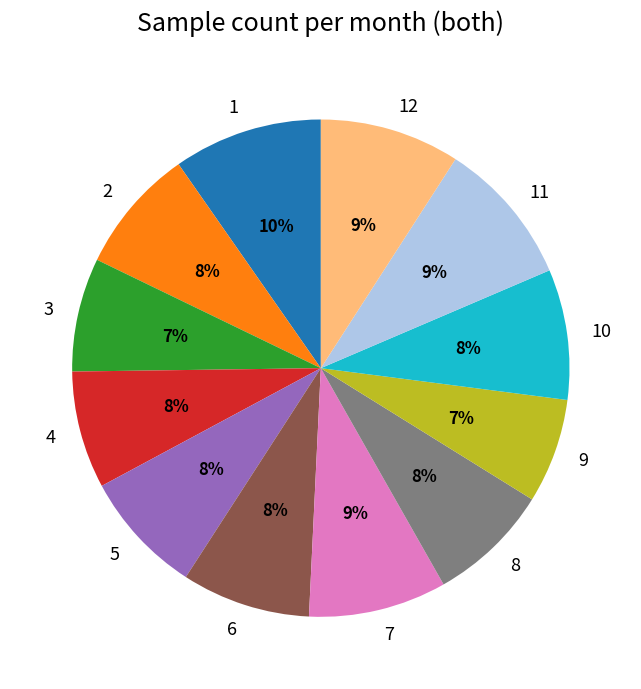

To the nearest percent, what is the average slice percentage?

8%